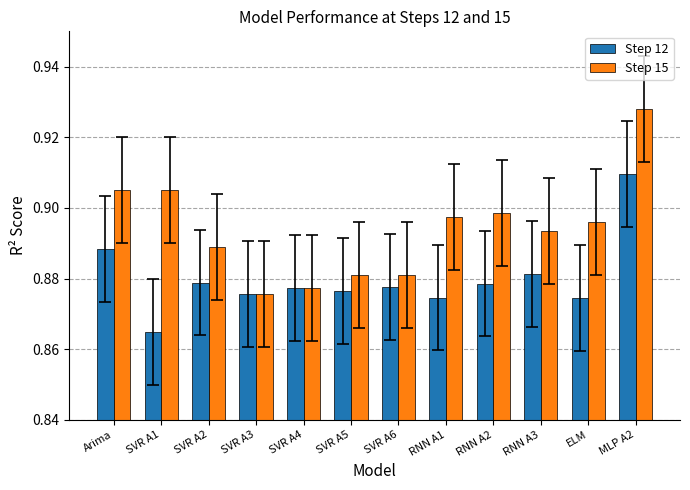

Which series has the widest spread of values?

Step 15